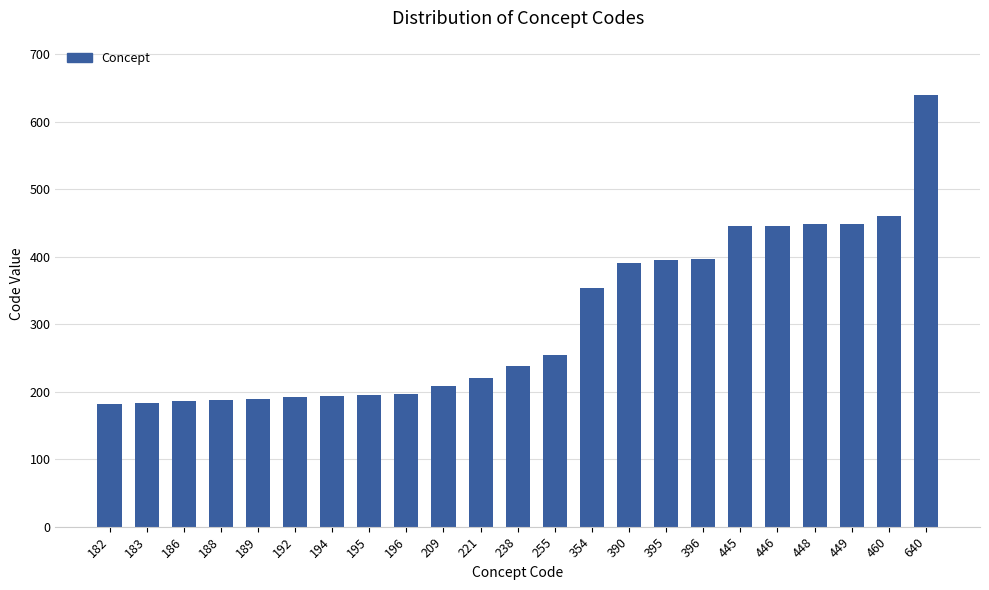

True or false: the data shows 207 at 448.

False